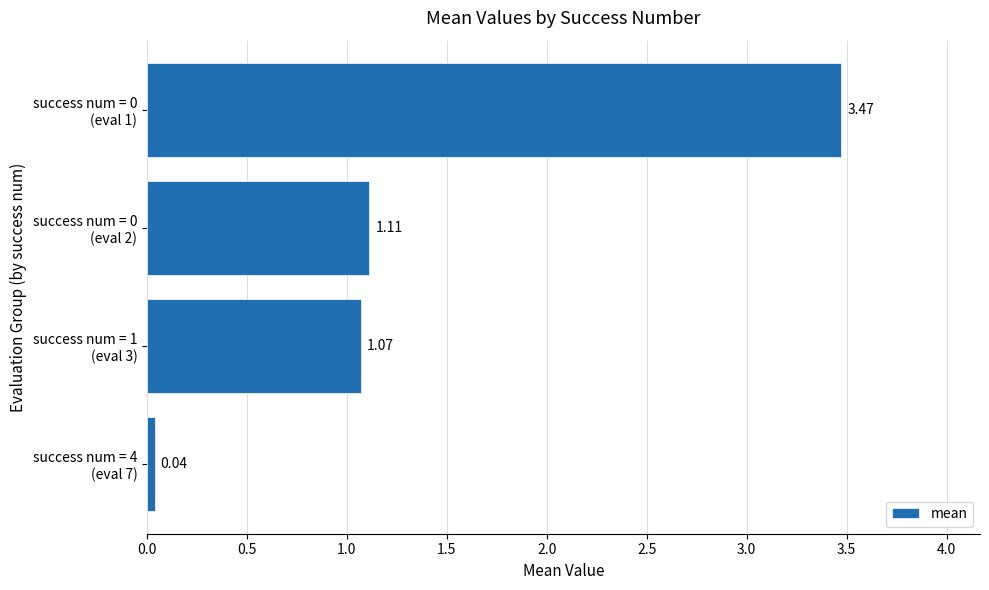

How many distinct data groups are displayed?

1